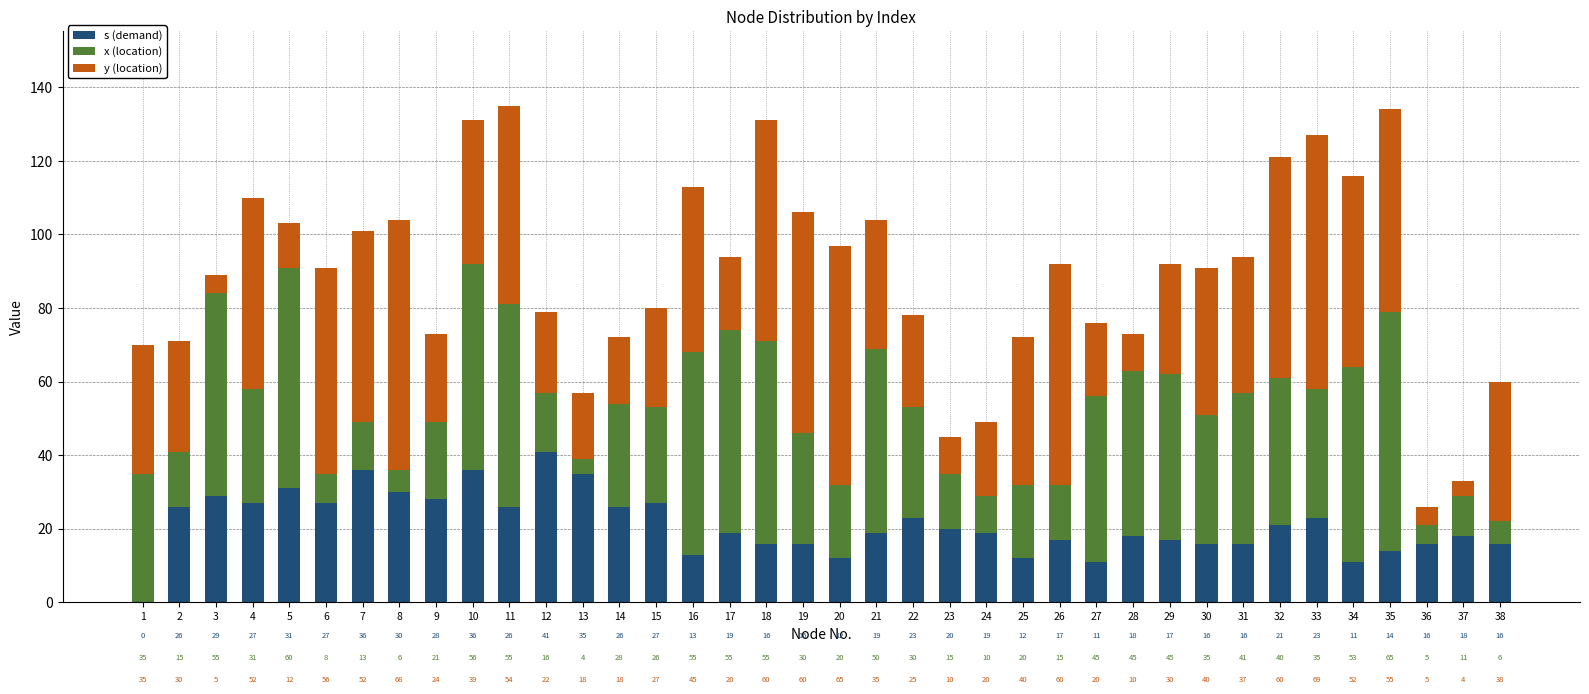

What is the total value across all series at 35?

134